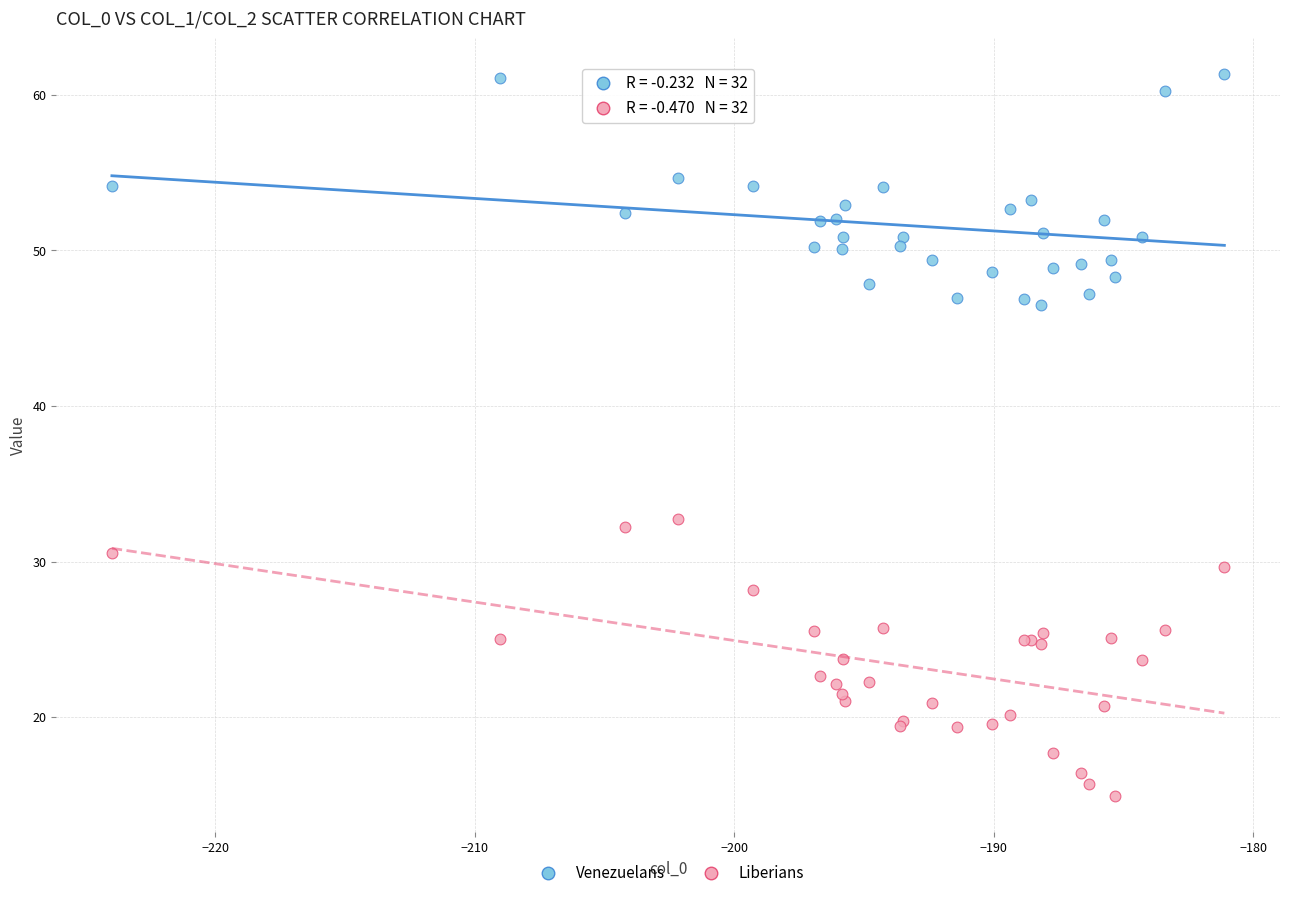

Across all series, what Y value is closest to 38?

32.7